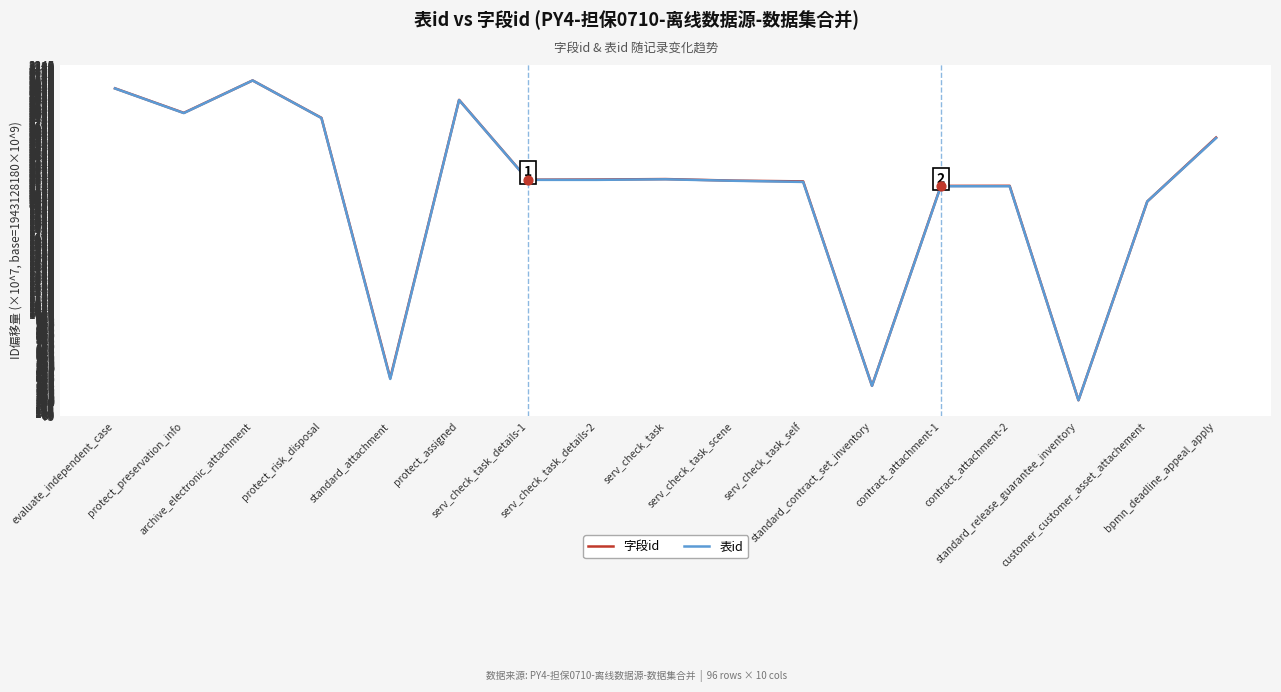

What is the minimum value shown in the chart?

217.4